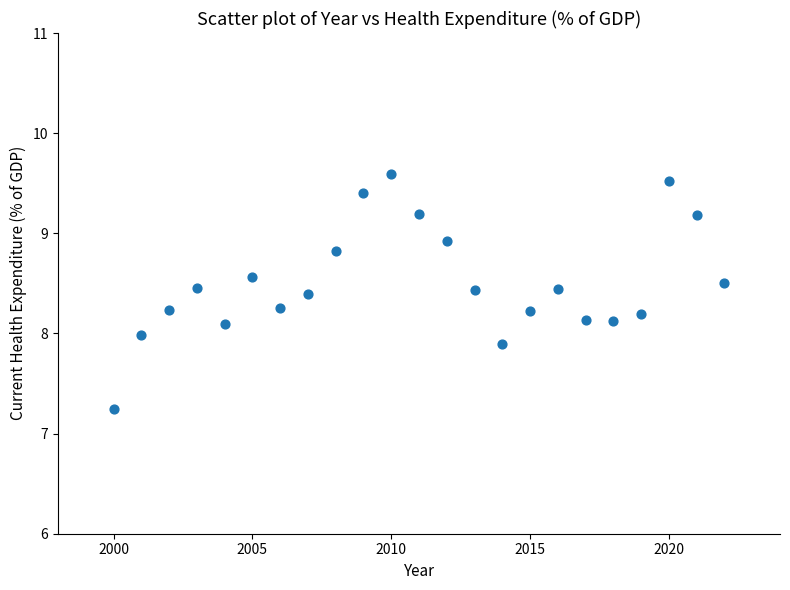

What is the range of X values (max minus min)?

22.0